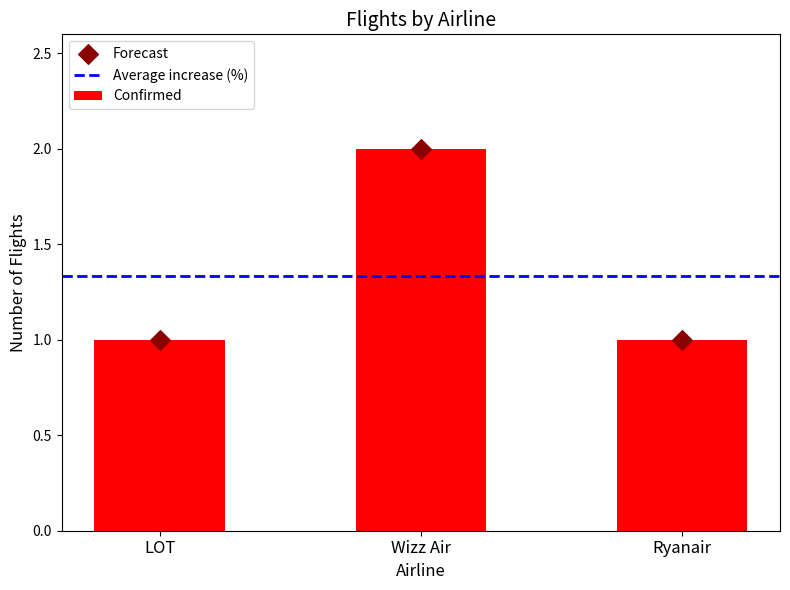

What is the ratio of the value at Ryanair to the value at LOT?

1.0